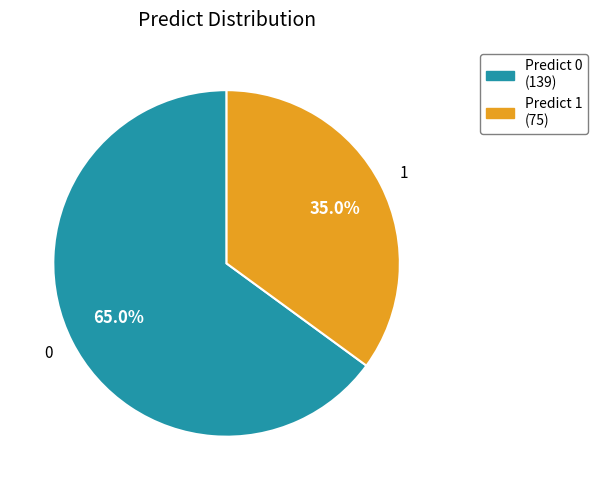

Is there any slice that represents more than half of the pie?

Yes